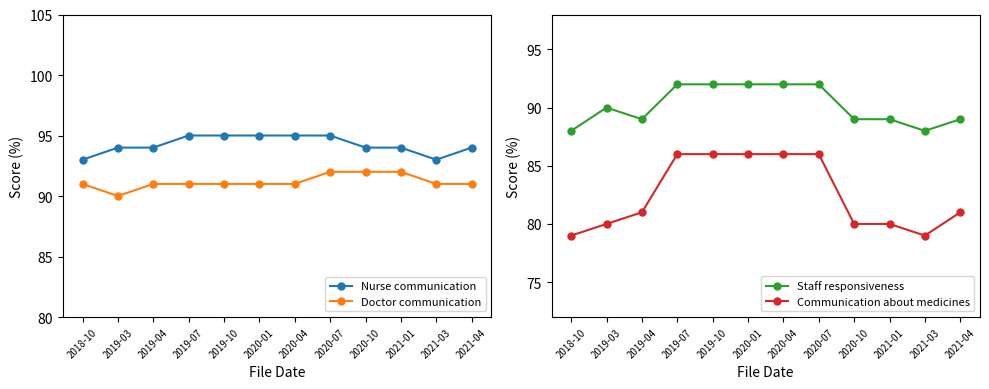

What is the total value across all series at 2019-03?

354